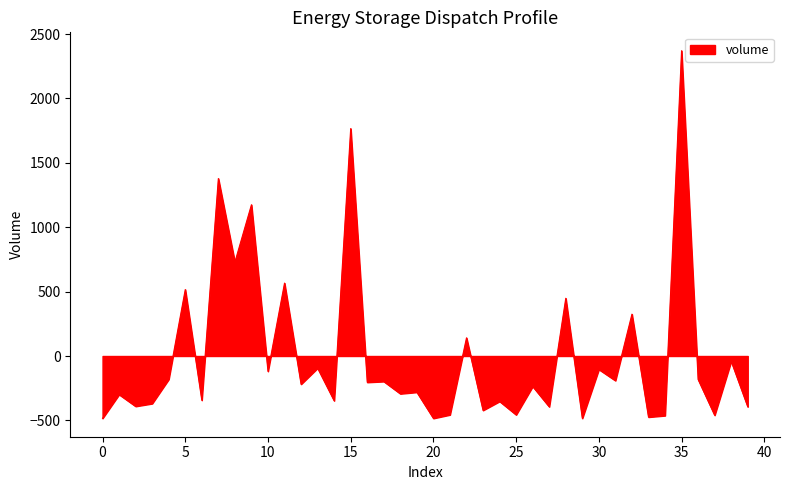

What is the minimum value shown in the chart?

-484.0